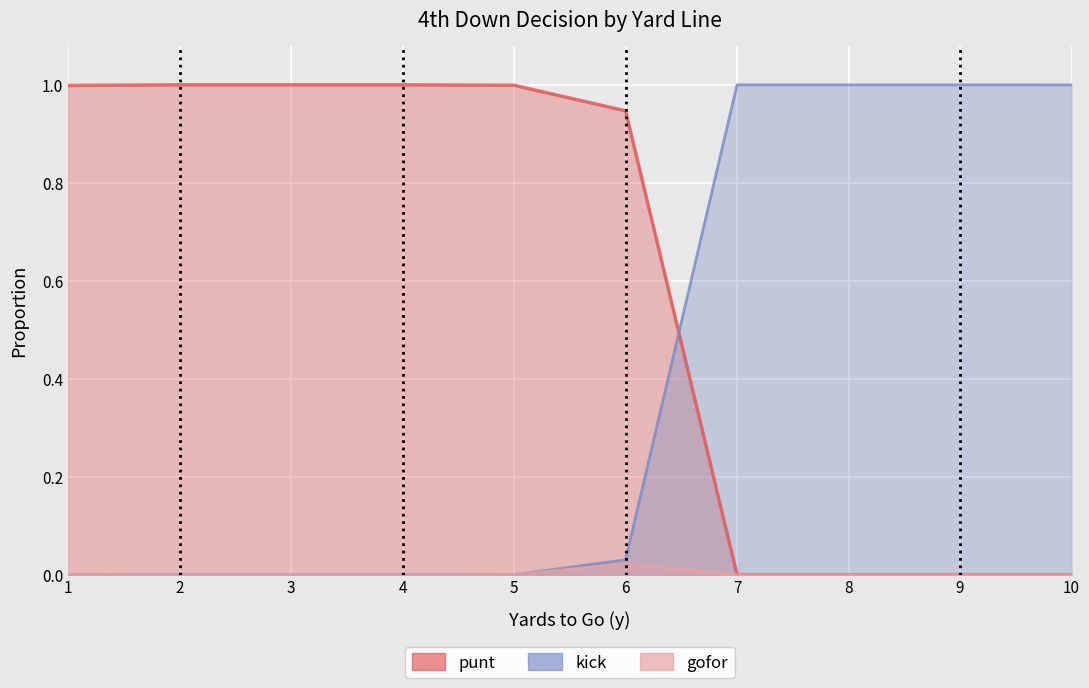

Which has a higher value, 9 or 10?

9